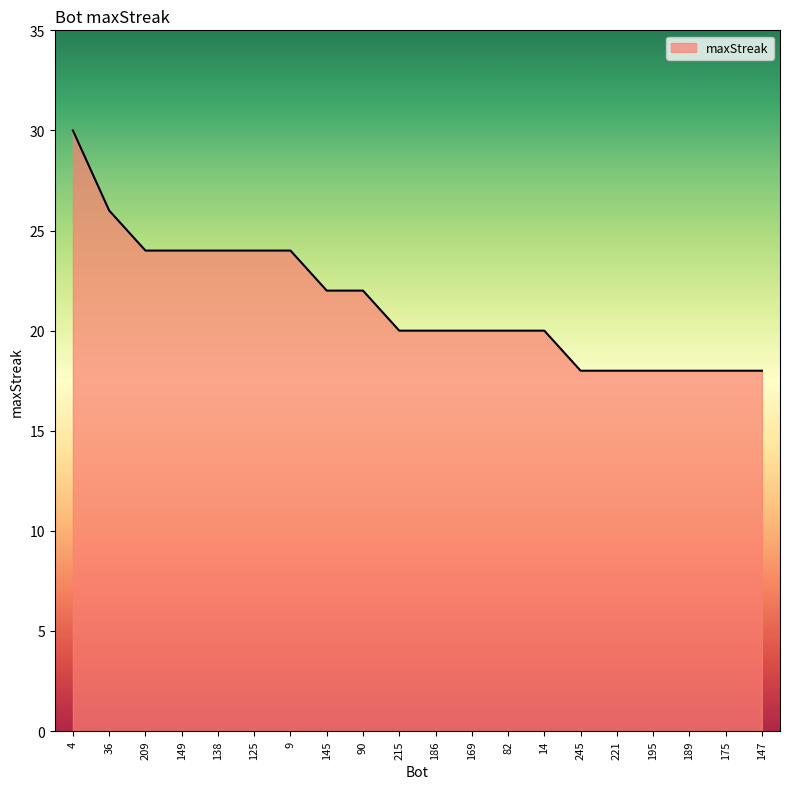

Reading left to right, what are all the values shown in this chart?

30	26	24	24	24	24	24	22	22	20	20	20	20	20	18	18	18	18	18	18